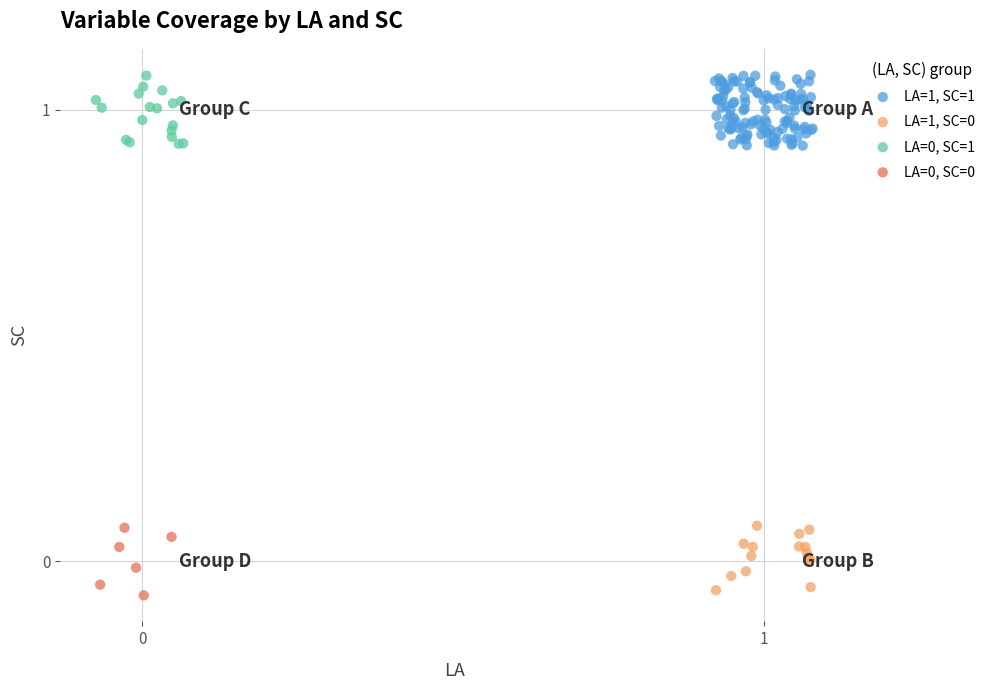

Which series has the widest spread of Y values?

LA=1, SC=1